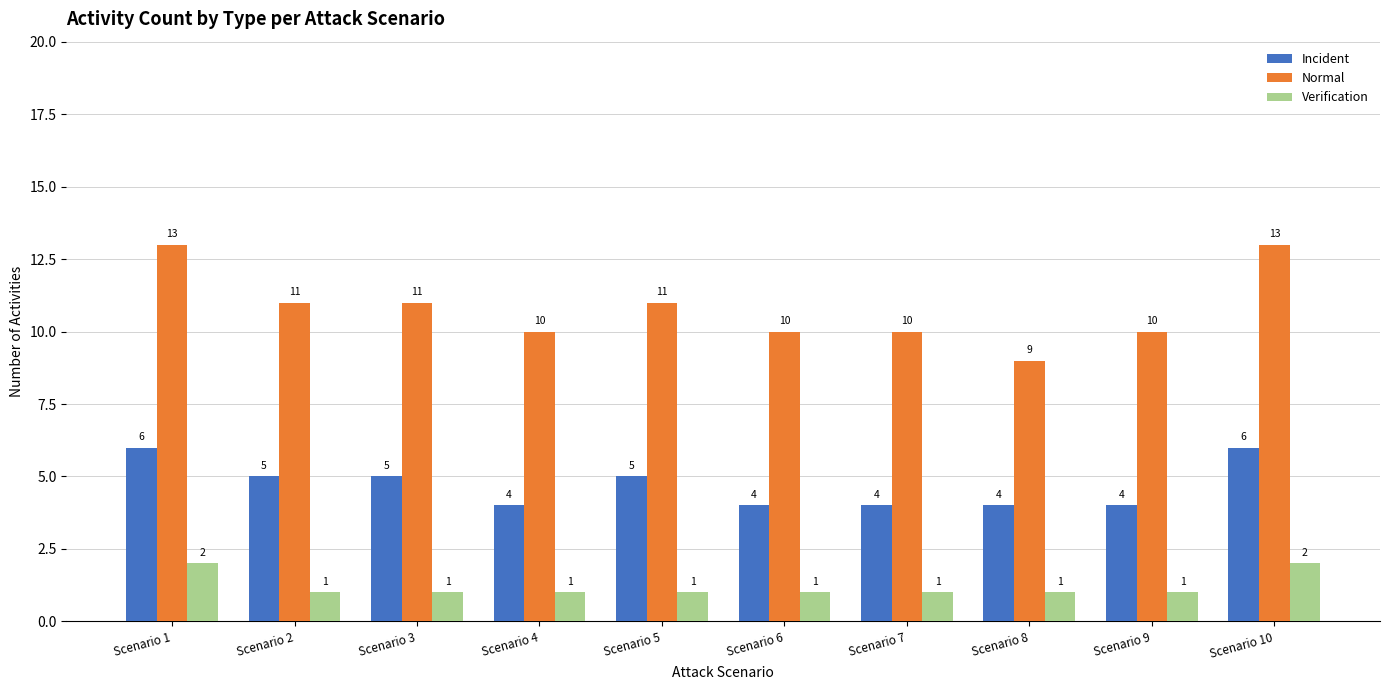

Is the value of Verification at Scenario 2 greater than the value of Incident at Scenario 4?

No